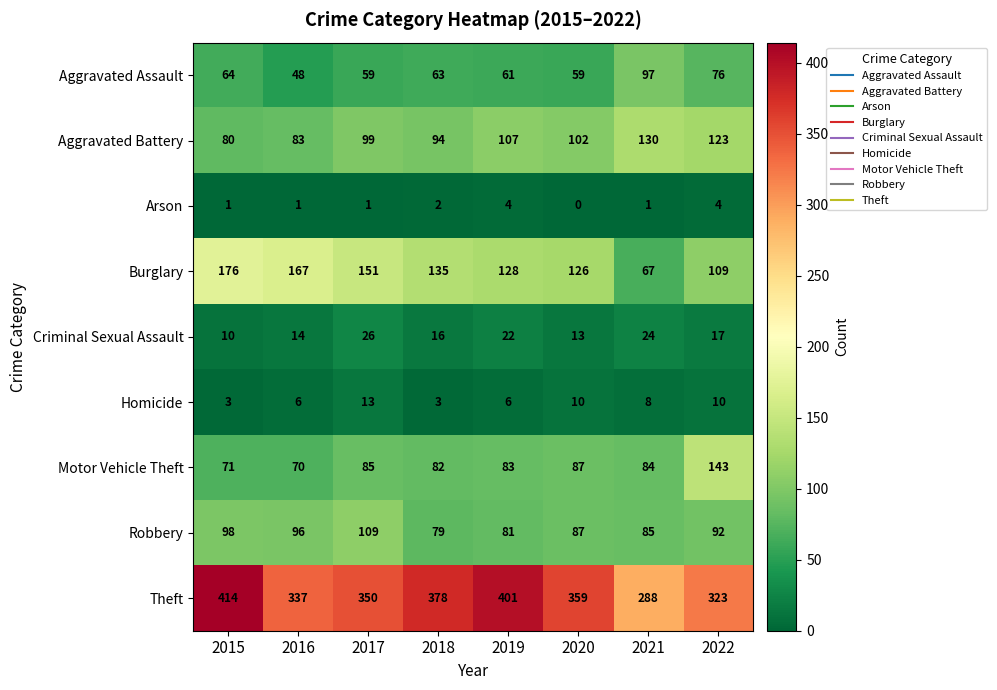

Count the Aggravated Battery values in the range 94 to 123.

5